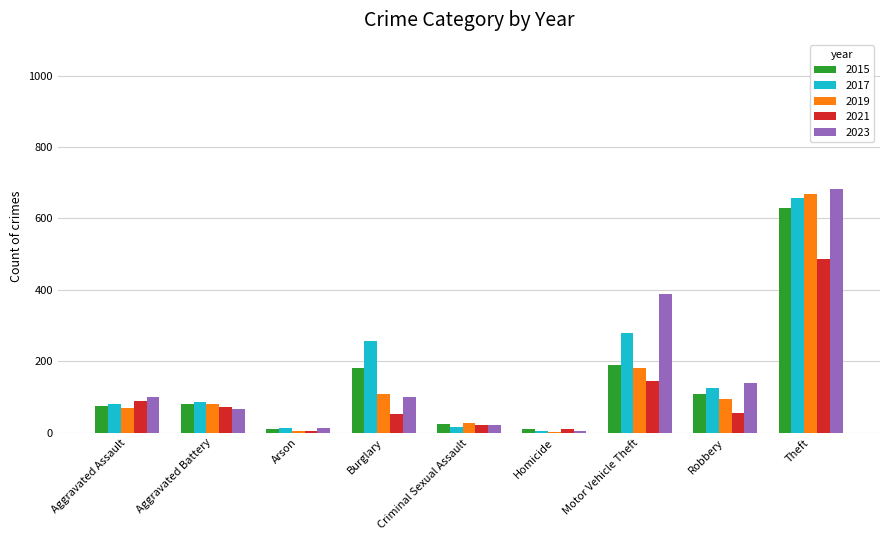

The value of 2023 at Aggravated Battery is 112. True or false?

False